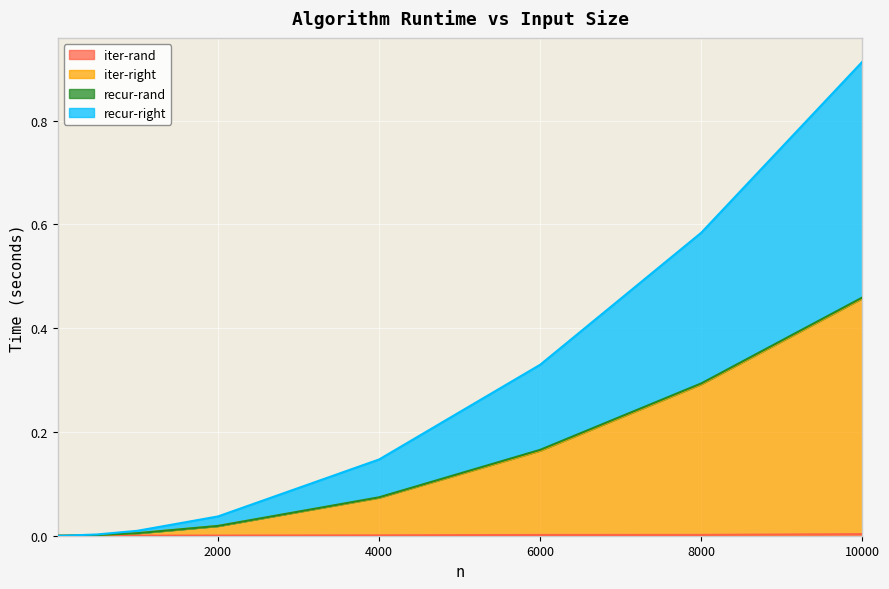

At which category is the sum across all series the highest?

10000